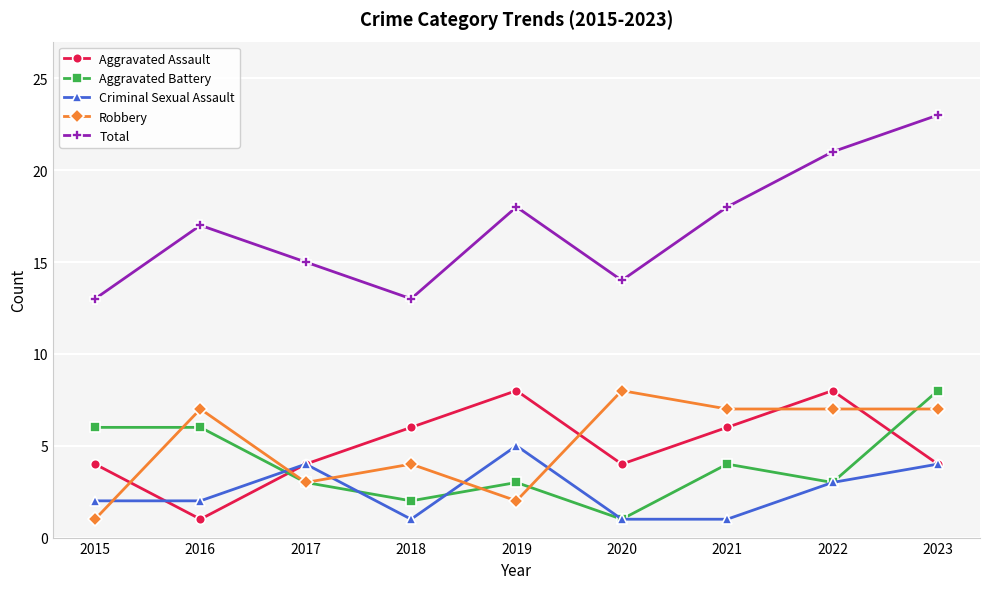

At how many categories does at least one series exceed 1?

9